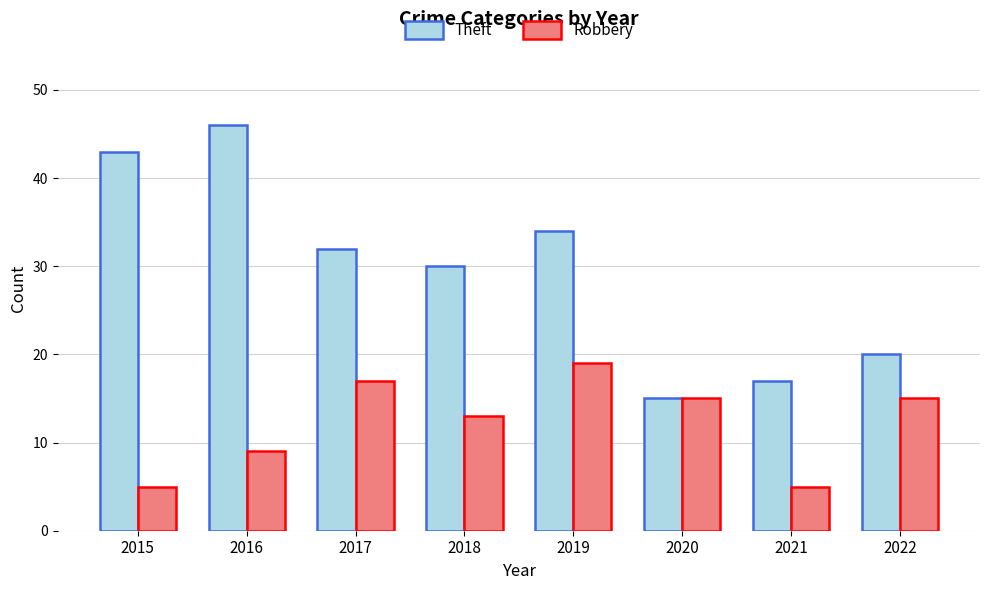

Which series has the widest spread of values?

Theft